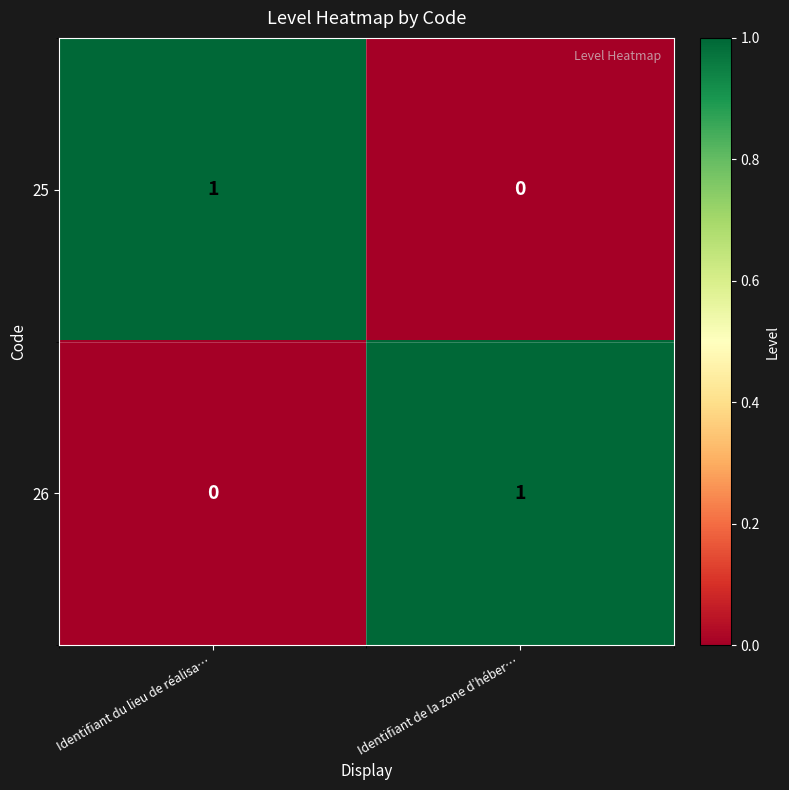

Where is 26 nearest to the value 0?

Identifiant du lieu de réalisa…